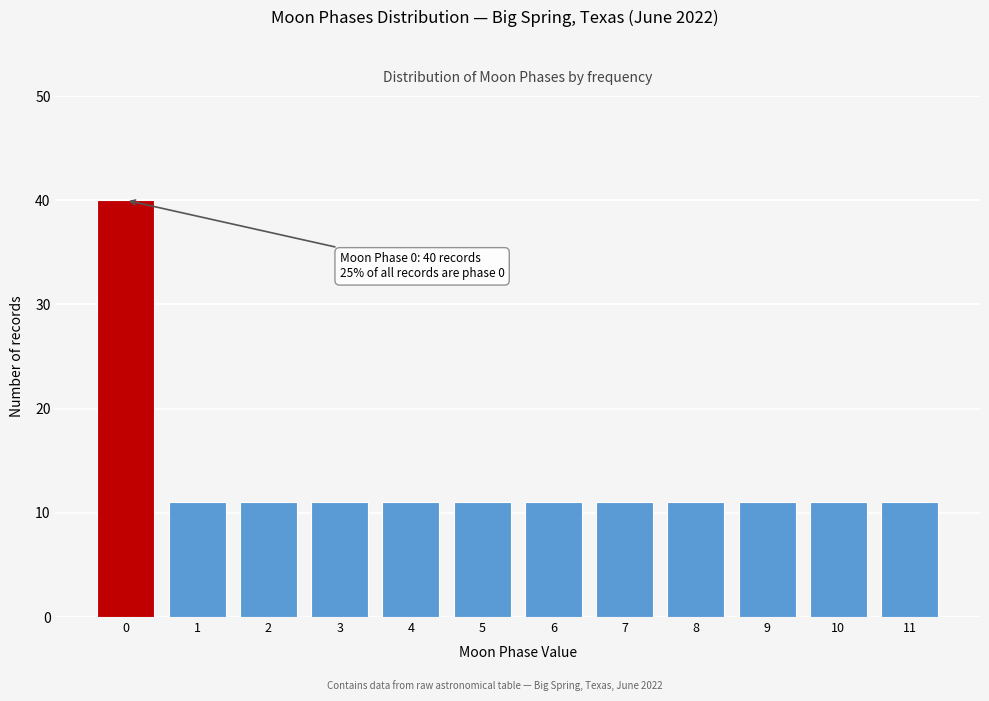

Reading left to right, list all the values displayed in this chart.

40	11	11	11	11	11	11	11	11	11	11	11